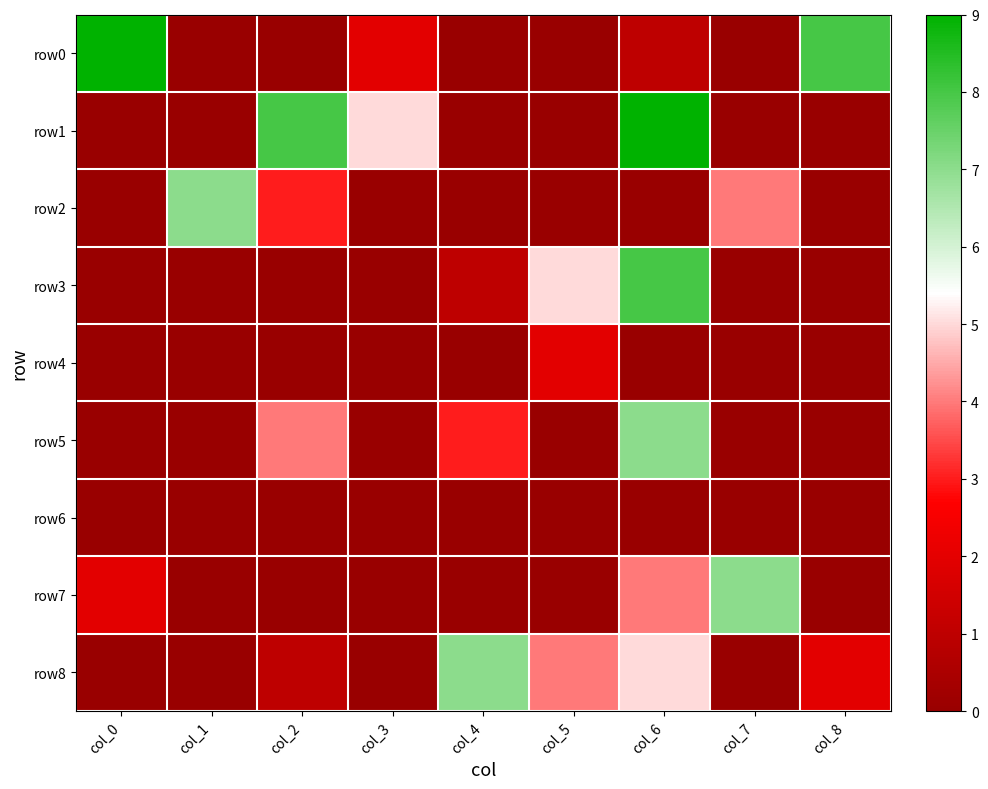

Reading left to right, what are all the values shown in this chart?

row0: col_0=9	col_1=0	col_2=0	col_3=2	col_4=0	col_5=0	col_6=1	col_7=0	col_8=8
row1: col_0=0	col_1=0	col_2=8	col_3=5	col_4=0	col_5=0	col_6=9	col_7=0	col_8=0
row2: col_0=0	col_1=7	col_2=3	col_3=0	col_4=0	col_5=0	col_6=0	col_7=4	col_8=0
row3: col_0=0	col_1=0	col_2=0	col_3=0	col_4=1	col_5=5	col_6=8	col_7=0	col_8=0
row4: col_0=0	col_1=0	col_2=0	col_3=0	col_4=0	col_5=2	col_6=0	col_7=0	col_8=0
row5: col_0=0	col_1=0	col_2=4	col_3=0	col_4=3	col_5=0	col_6=7	col_7=0	col_8=0
row6: col_0=0	col_1=0	col_2=0	col_3=0	col_4=0	col_5=0	col_6=0	col_7=0	col_8=0
row7: col_0=2	col_1=0	col_2=0	col_3=0	col_4=0	col_5=0	col_6=4	col_7=7	col_8=0
row8: col_0=0	col_1=0	col_2=1	col_3=0	col_4=7	col_5=4	col_6=5	col_7=0	col_8=2